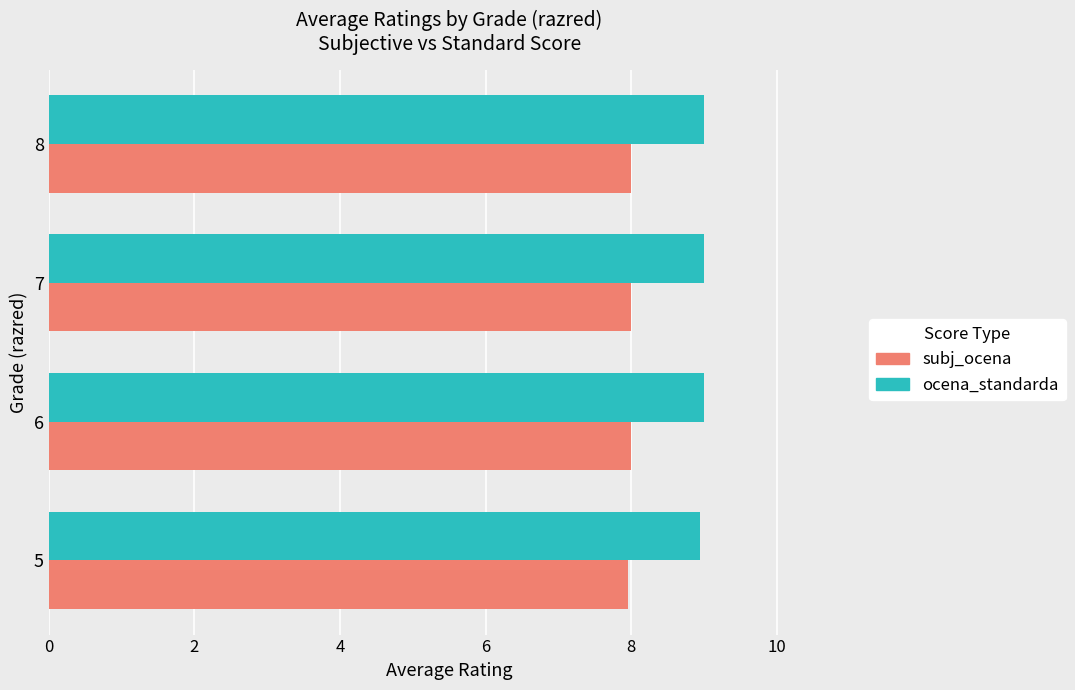

True or false: ocena_standarda has a value of 8.9 at 5.

True